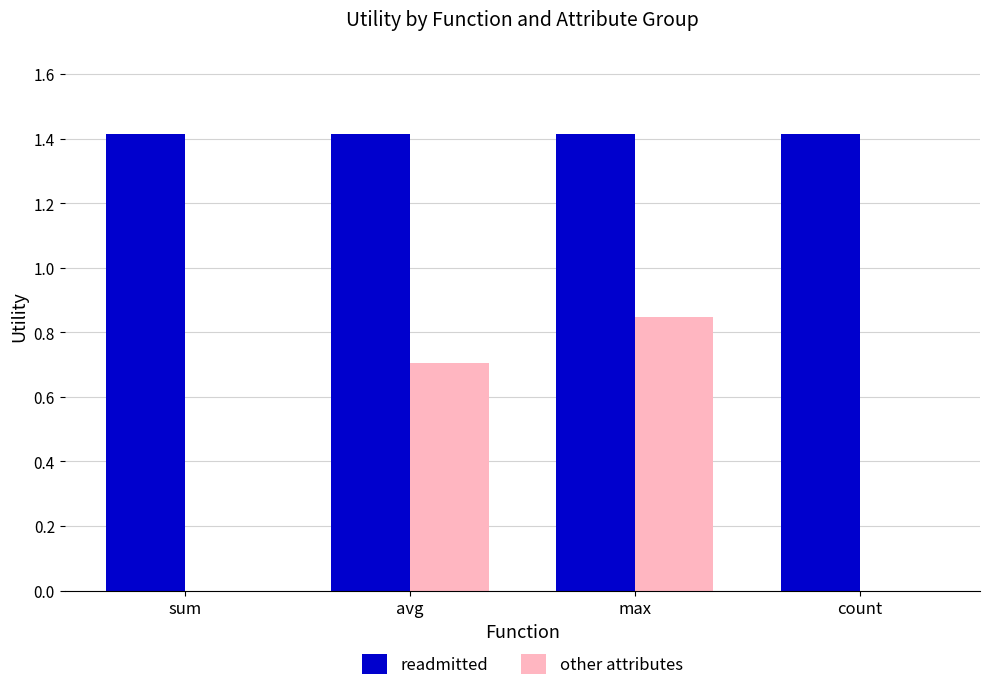

Is it true that other attributes equals -0.4 at sum?

False